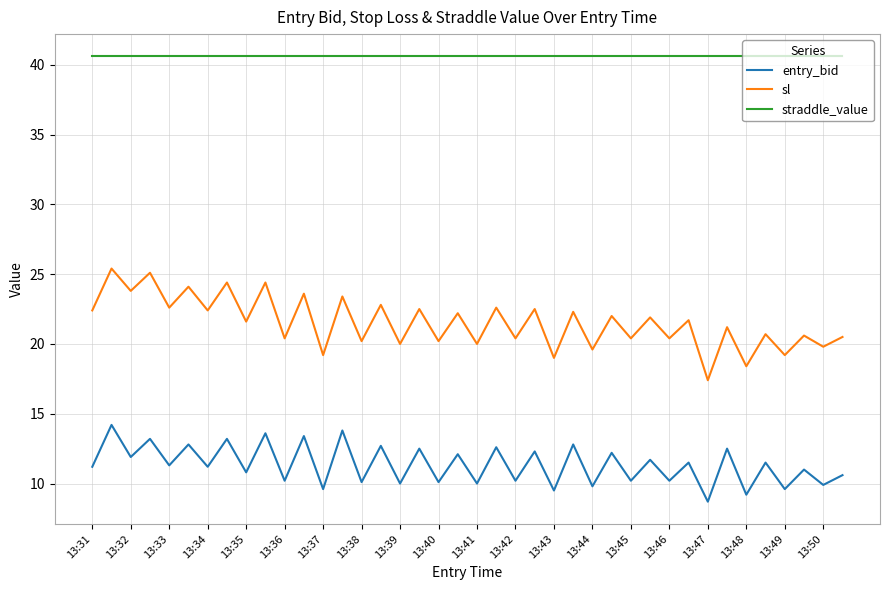

What is the average value of the straddle_value series?

40.6